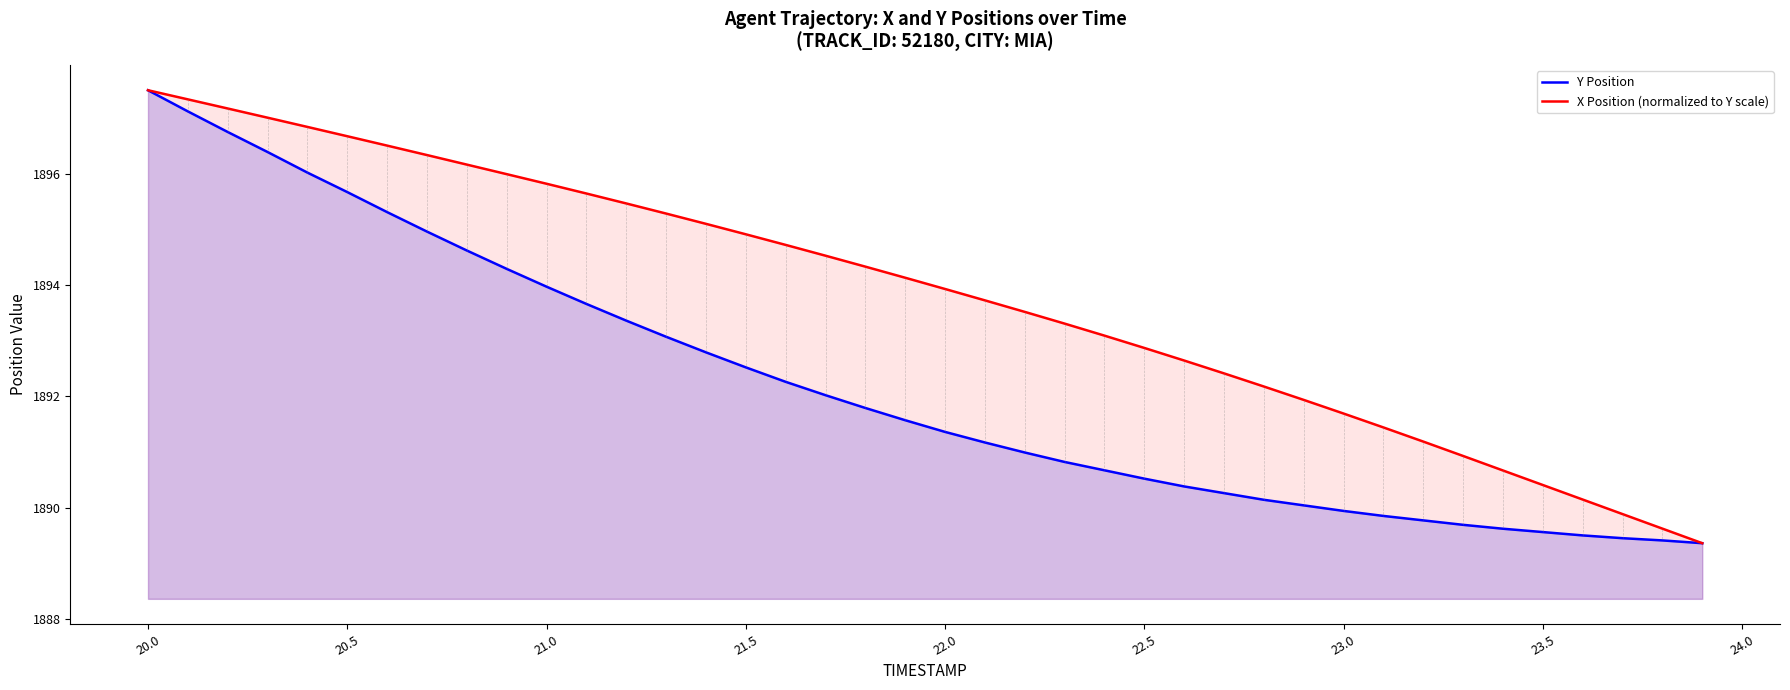

Reading left to right, transcribe all the data shown in this chart.

Y Position: 1897.5	1897.1	1896.8	1896.4	1896.0	1895.7	1895.3	1895.0	1894.6	1894.3	1894.0	1893.7	1893.4	1893.1	1892.8	1892.5	1892.3	1892.0	1891.8	1891.6	1891.4	1891.2	1891.0	1890.8	1890.7	1890.5	1890.4	1890.3	1890.1	1890.0	1889.9	1889.8	1889.8	1889.7	1889.6	1889.6	1889.5	1889.5	1889.4	1889.4
X Position (normalized to Y scale): 1897.5	1897.3	1897.2	1897.0	1896.8	1896.7	1896.5	1896.3	1896.2	1896.0	1895.8	1895.6	1895.5	1895.3	1895.1	1894.9	1894.7	1894.5	1894.3	1894.1	1893.9	1893.7	1893.5	1893.3	1893.1	1892.9	1892.6	1892.4	1892.2	1891.9	1891.7	1891.4	1891.2	1890.9	1890.7	1890.4	1890.1	1889.9	1889.6	1889.4